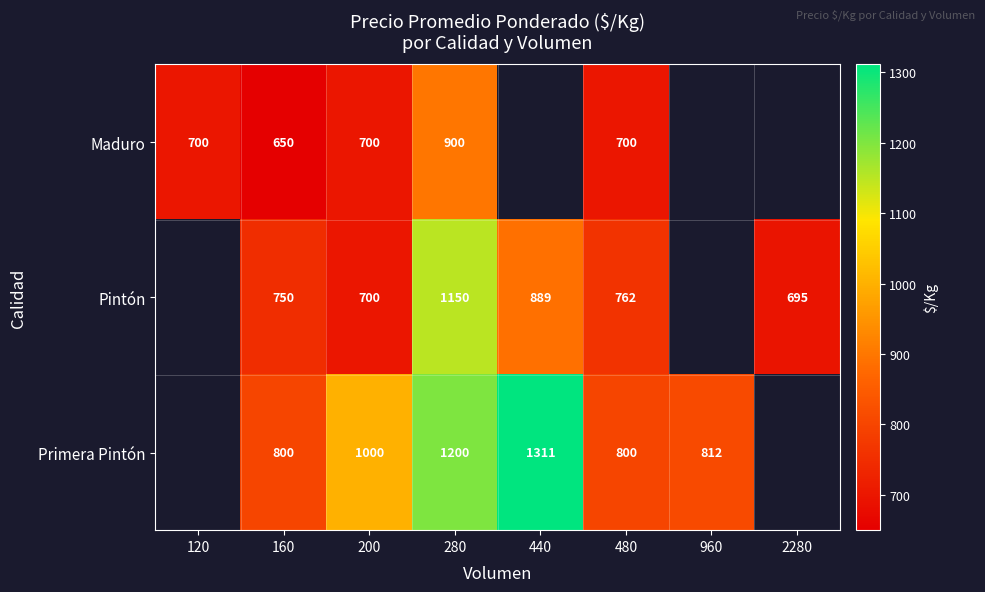

True or false: Primera Pintón has a value of 1749 at 280.

False